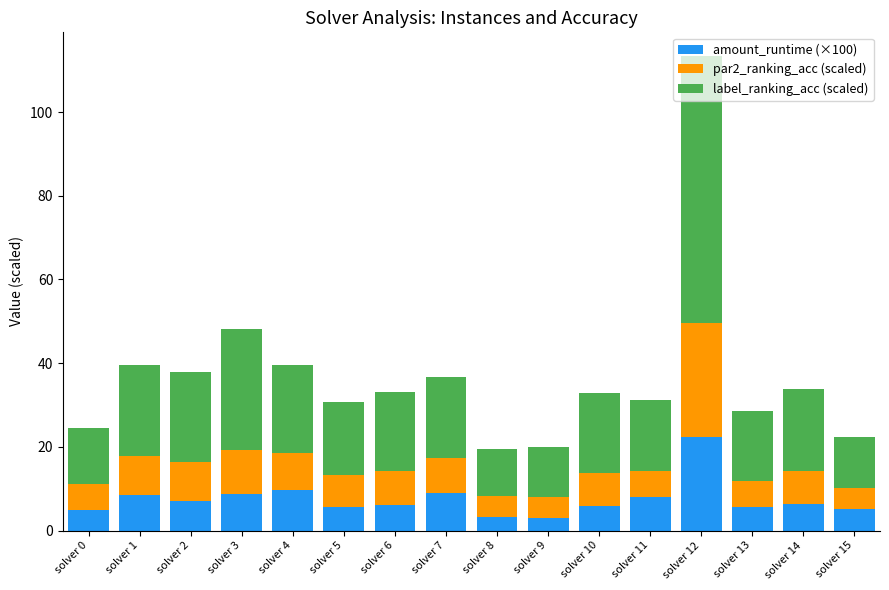

Which category has the highest value in the amount_runtime (×100) series?

solver 12